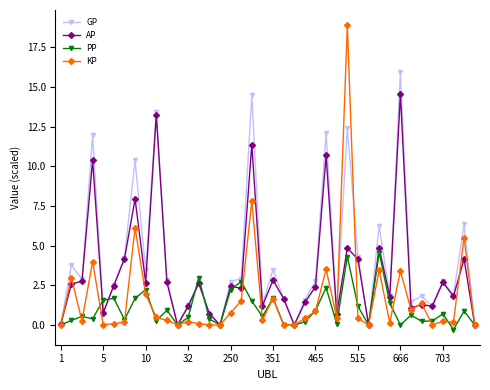

Rank the series by their maximum value, from lowest to highest.

PP, AP, GP, KP